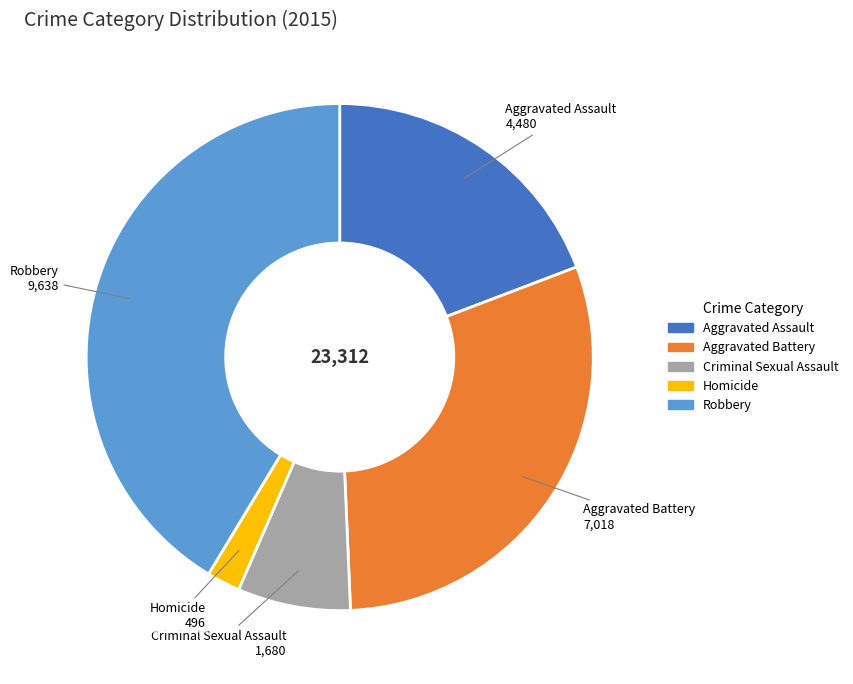

Is there any slice that represents more than half of the pie?

No